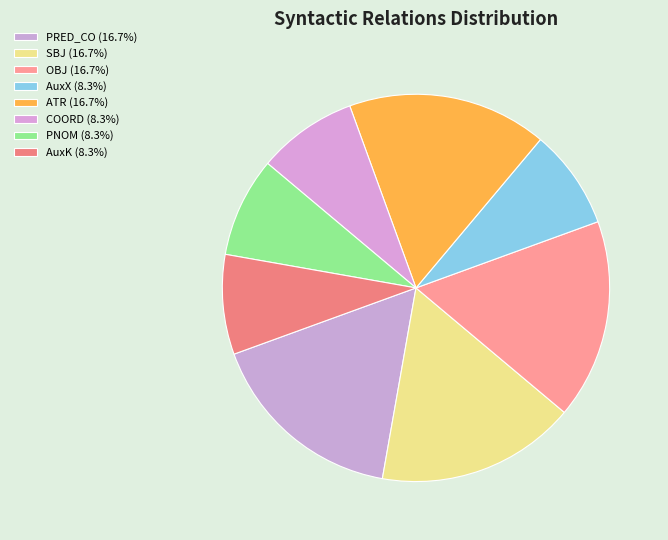

Which category has the biggest portion of the pie?

PRED_CO